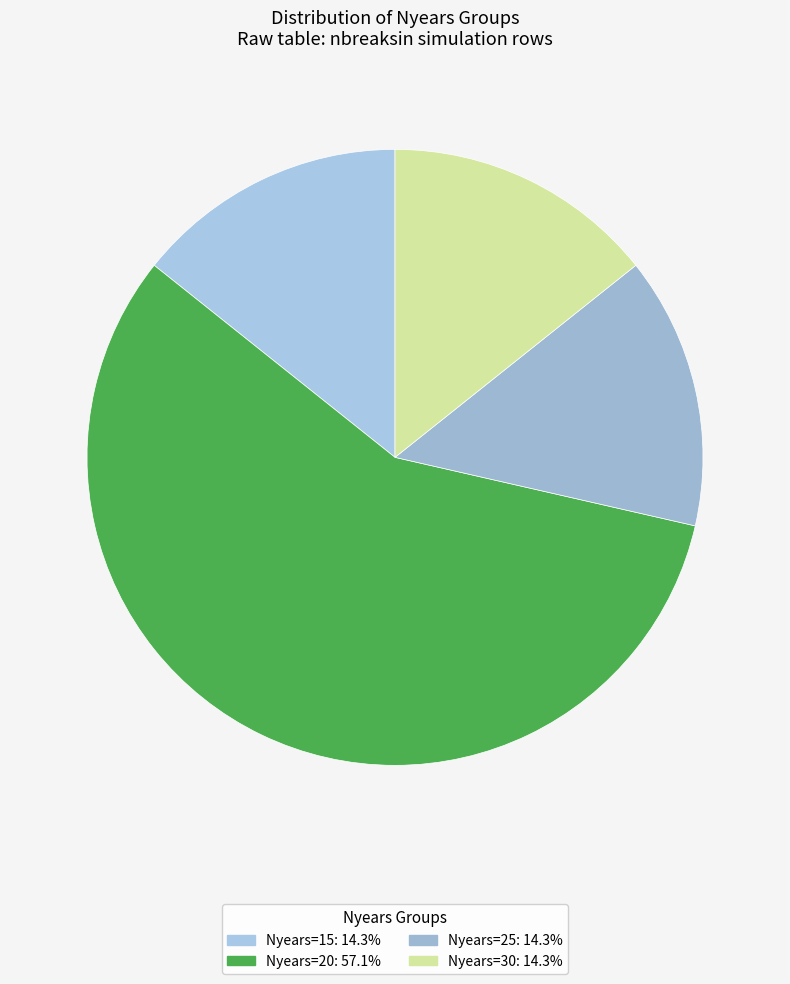

How many segments does this pie chart have?

4